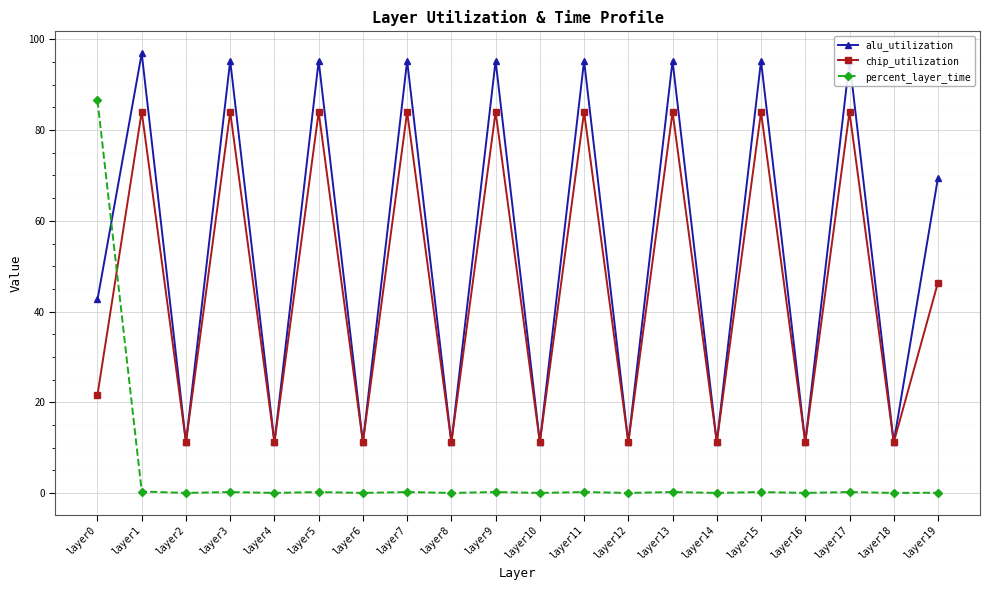

List the series in order of their peak value, highest first.

alu_utilization, percent_layer_time, chip_utilization